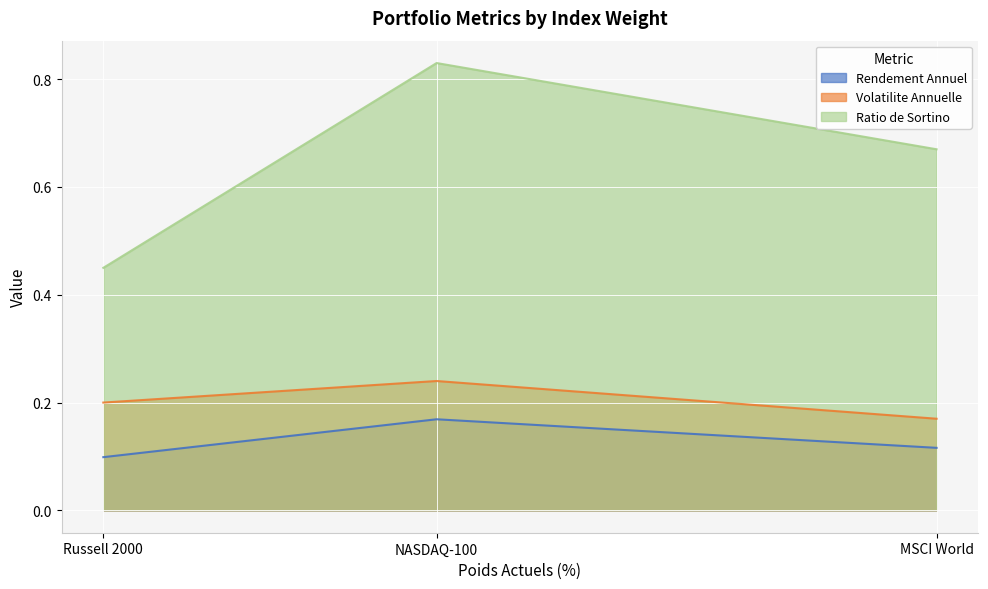

Rank the series by their maximum value, from lowest to highest.

Rendement Annuel, Volatilite Annuelle, Ratio de Sortino